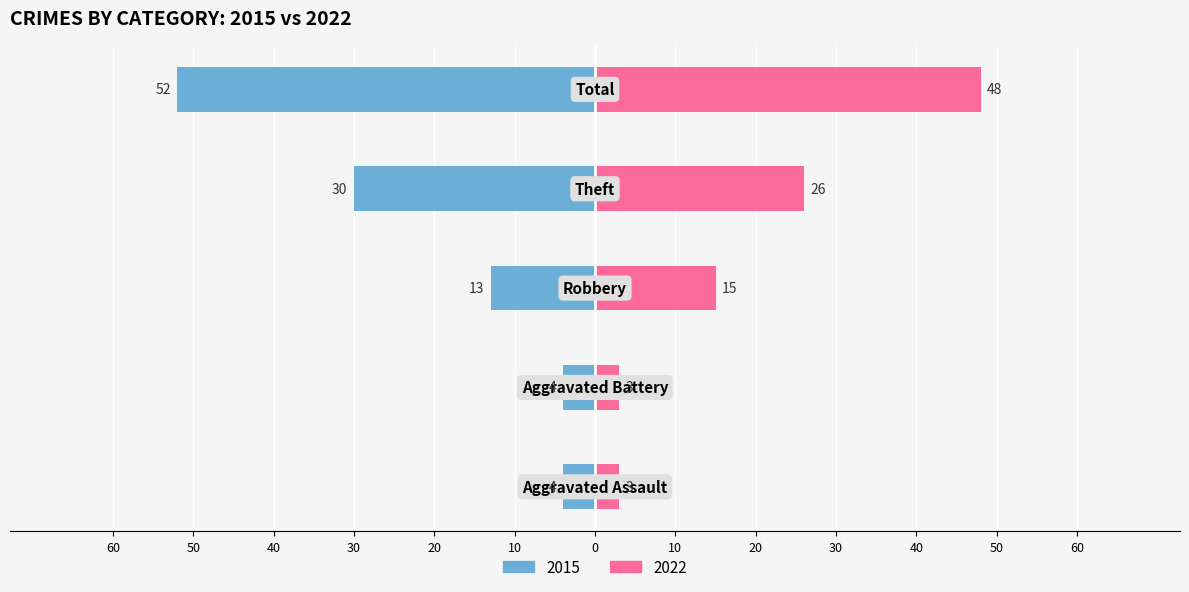

True or false: 2022 has a value of 3 at Aggravated Battery.

True